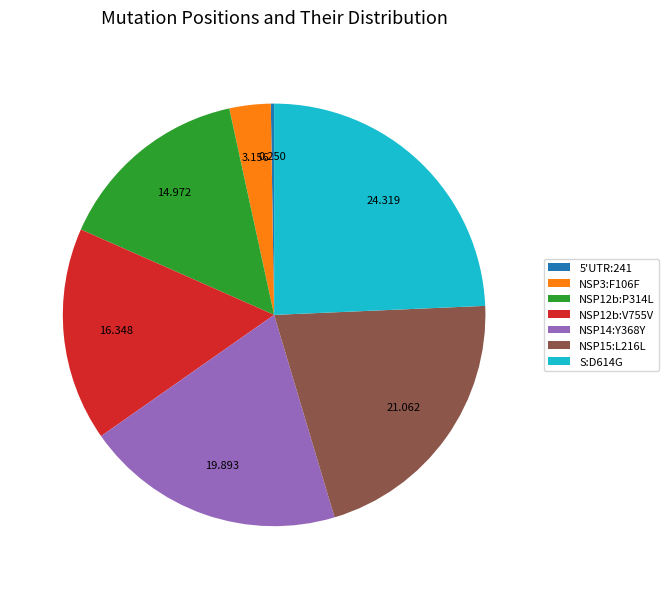

Is the sum of NSP15:L216L and NSP12b:V755V greater than half?

No